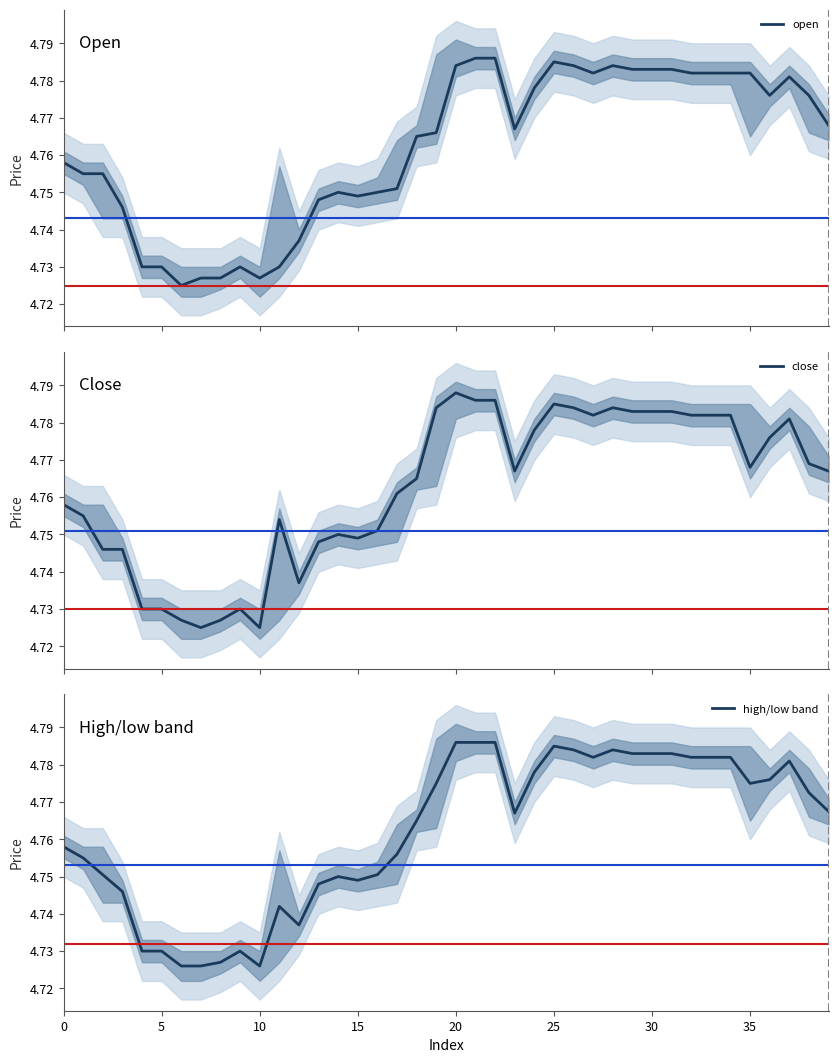

Which series has the widest spread of values?

close